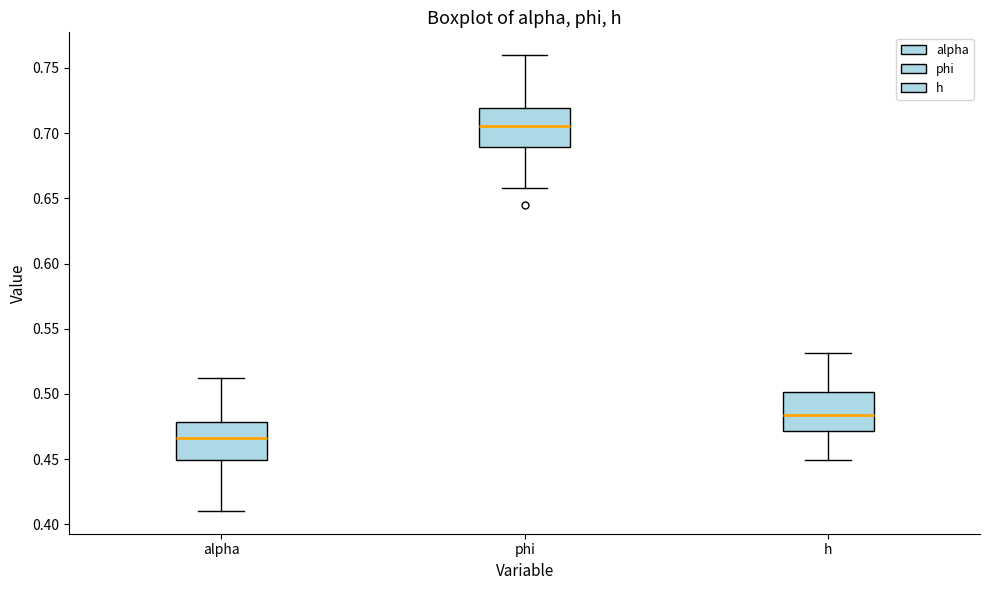

Where does the median line of the box for phi sit on the y-axis? The values are not printed on the chart, so give them approximately, as read against the axis.

0.705